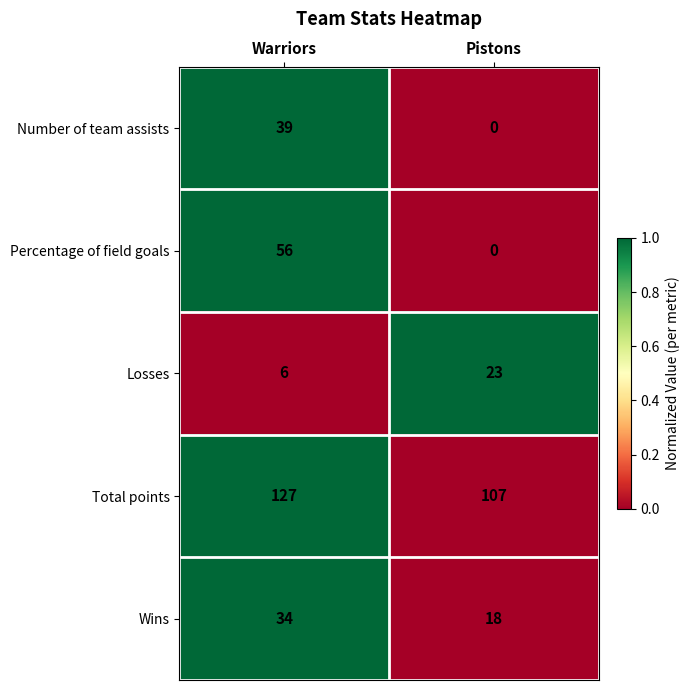

Reading right to left, extract all data points from this chart.

Number of team assists: 0	39
Percentage of field goals: 0	56
Losses: 23	6
Total points: 107	127
Wins: 18	34